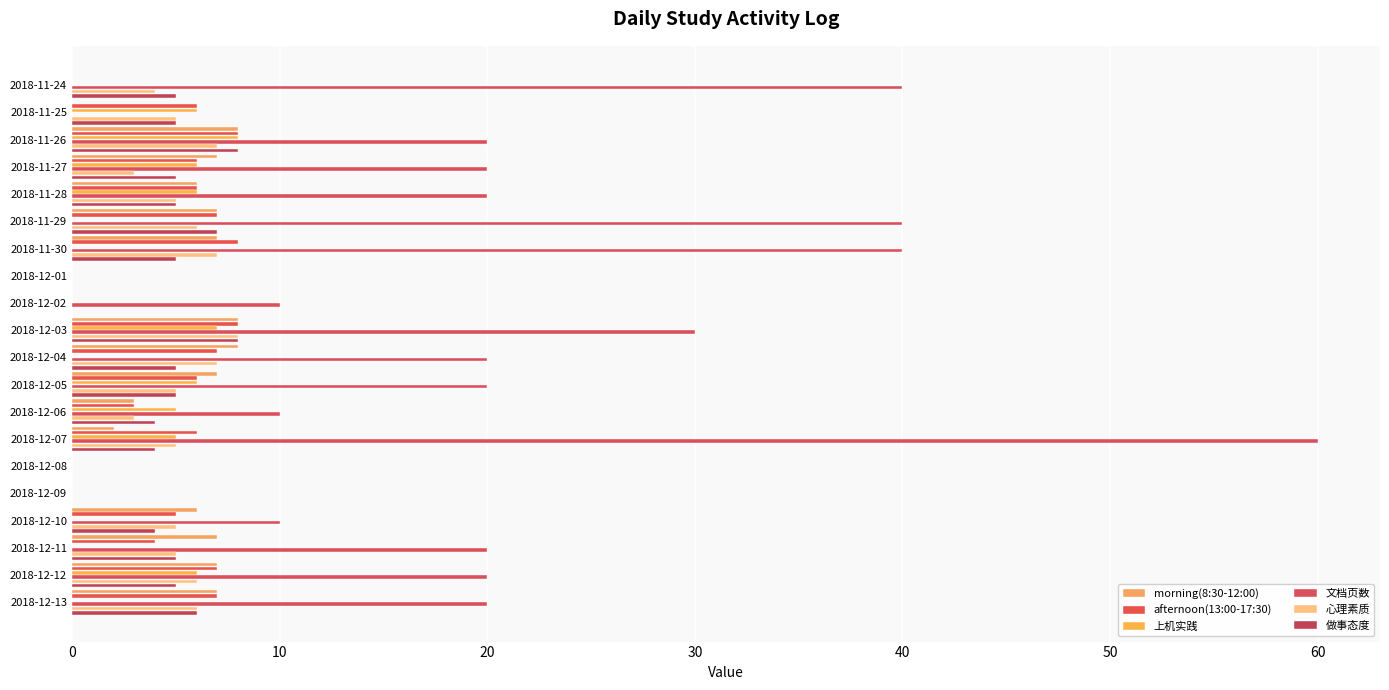

Count the number of categories in the chart.

20